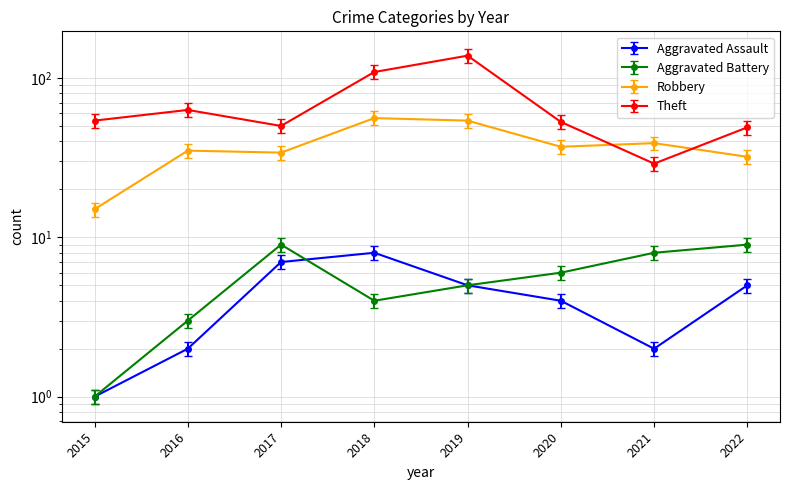

At 2022, list the series in order from smallest to largest.

Aggravated Assault, Aggravated Battery, Robbery, Theft